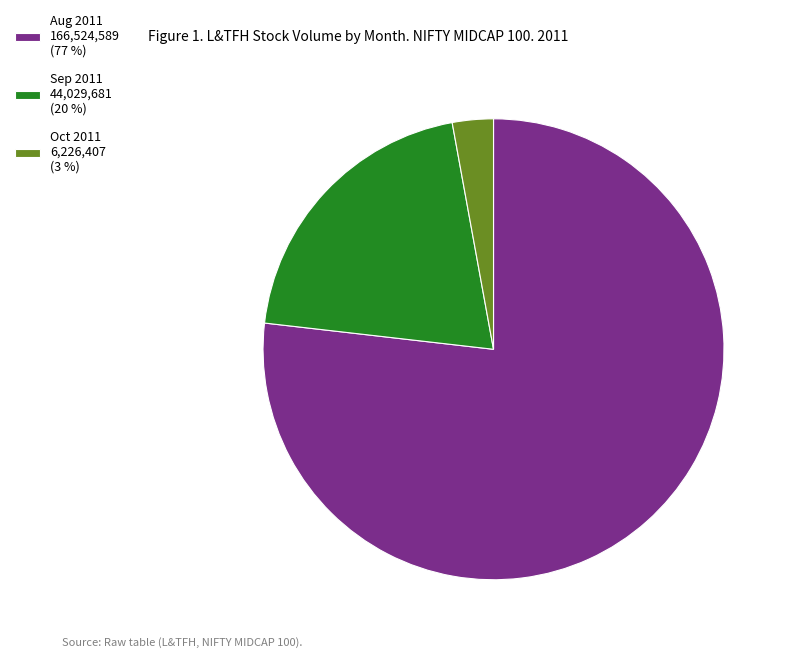

How many slices are in this pie chart?

3